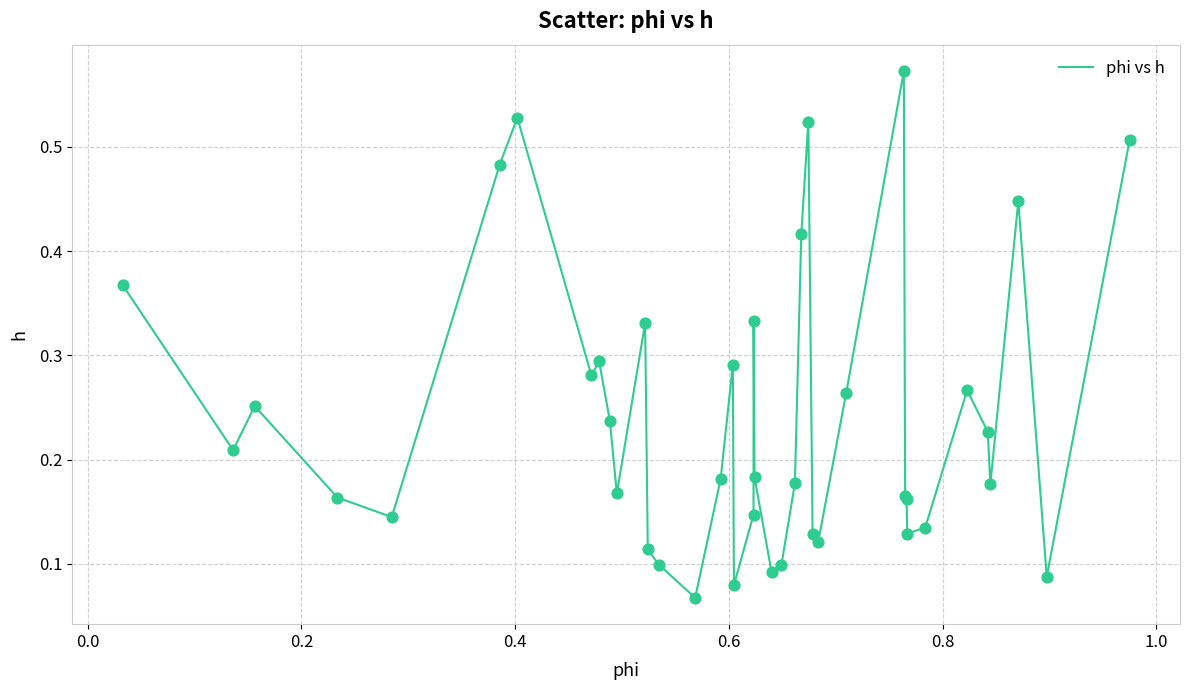

Does the chart have visible grid lines?

Yes